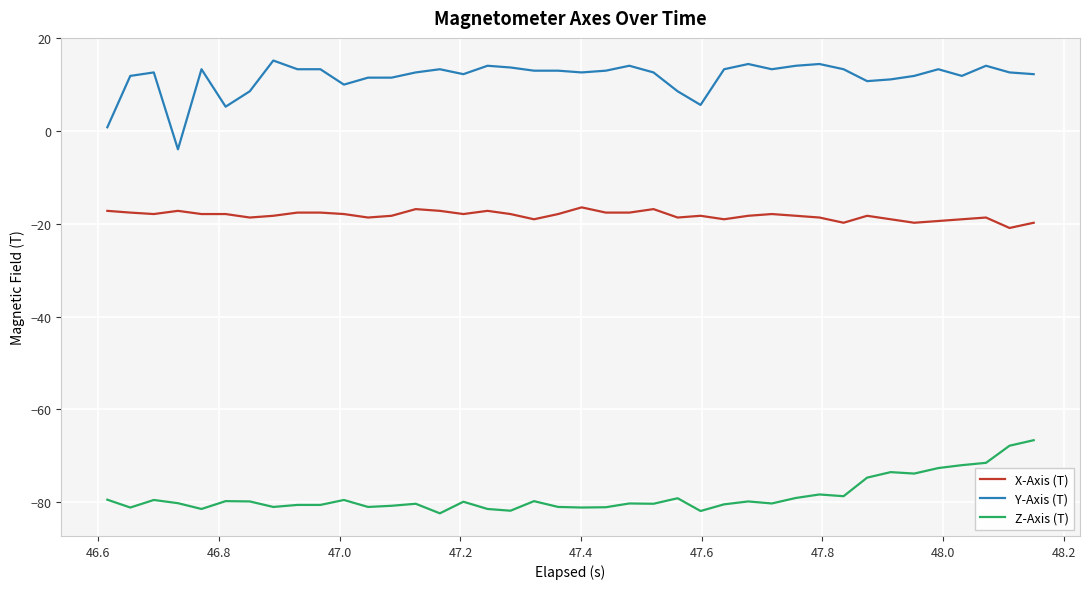

Rank the series by their maximum value, from highest to lowest.

Y-Axis (T), X-Axis (T), Z-Axis (T)